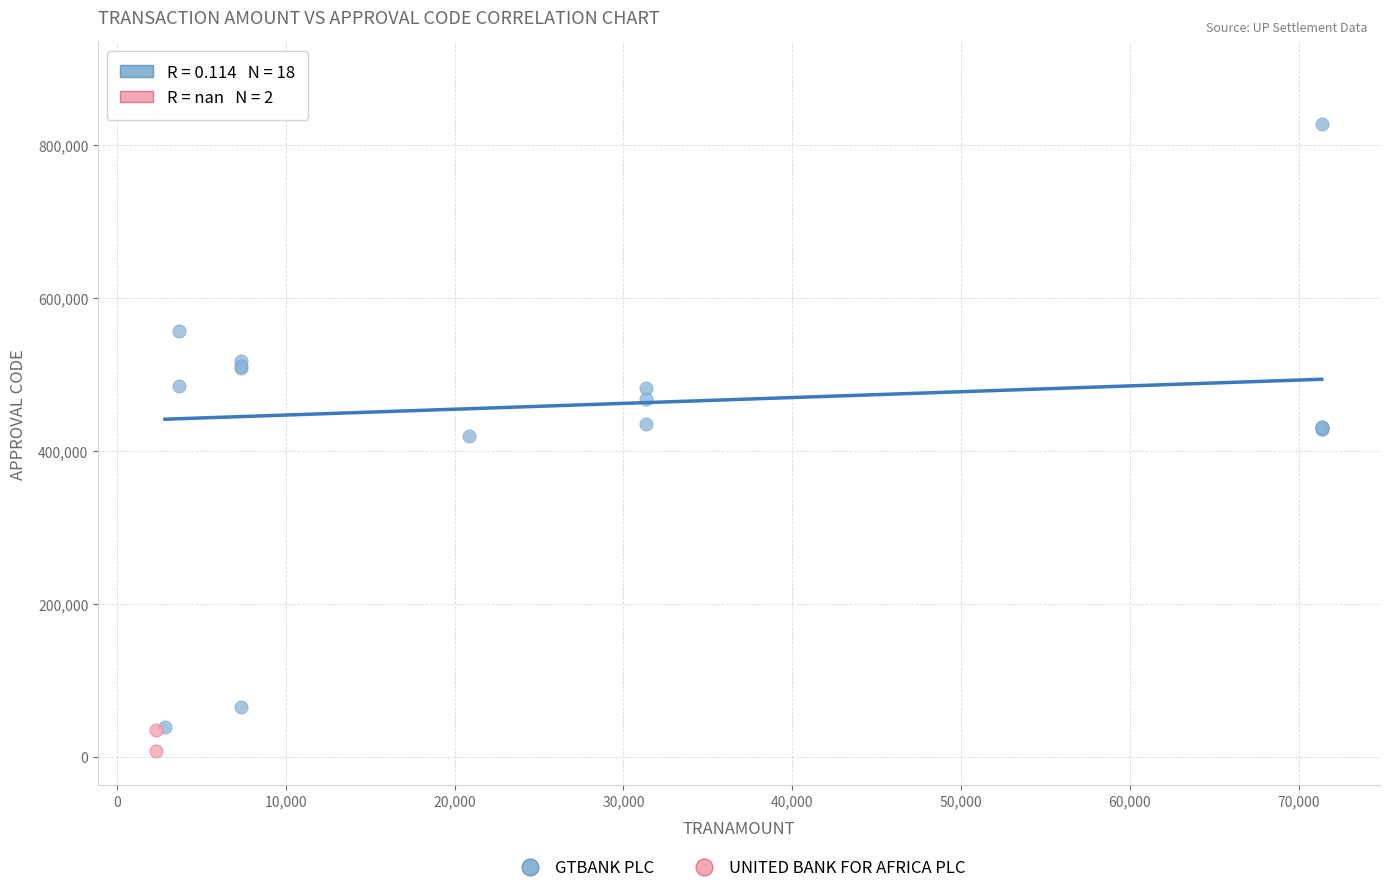

Which series has the widest spread of Y values?

GTBANK PLC